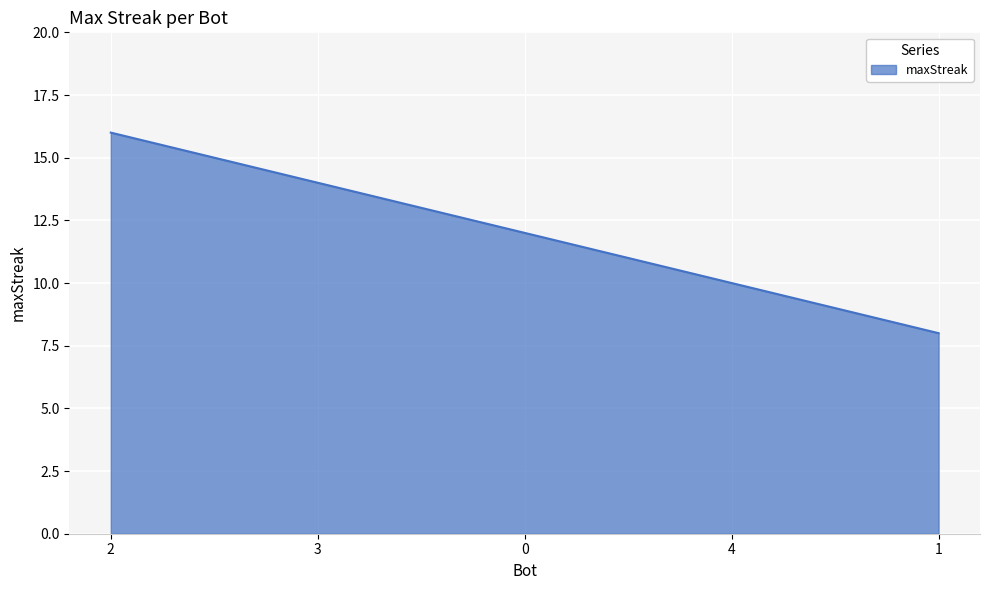

How many lines are shown in the chart?

1